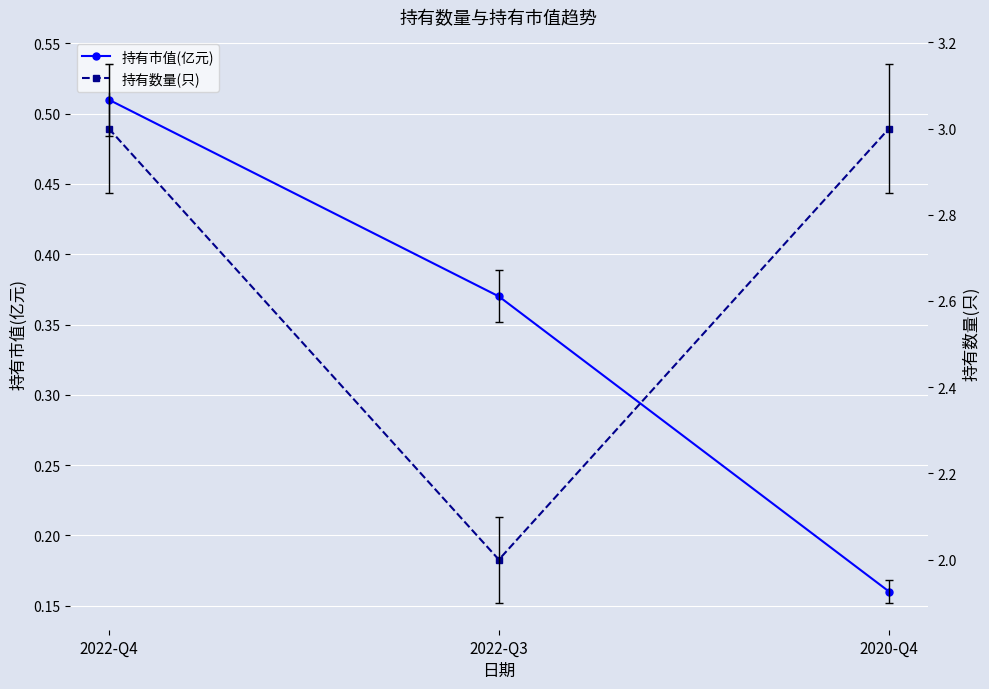

At which label is 持有市值(亿元) closest to 0?

2020-Q4